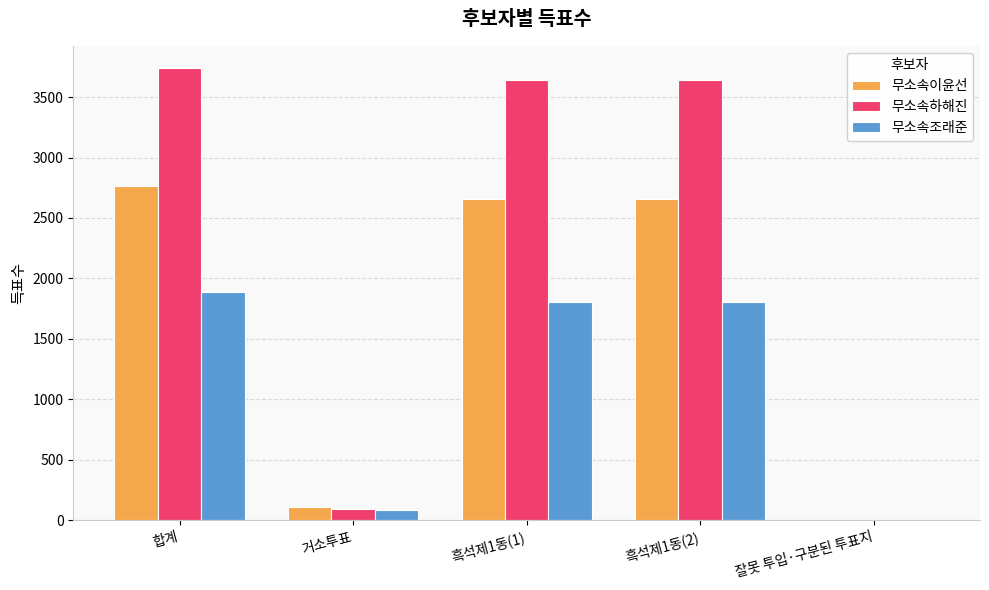

At which category is the sum across all series the highest?

합계